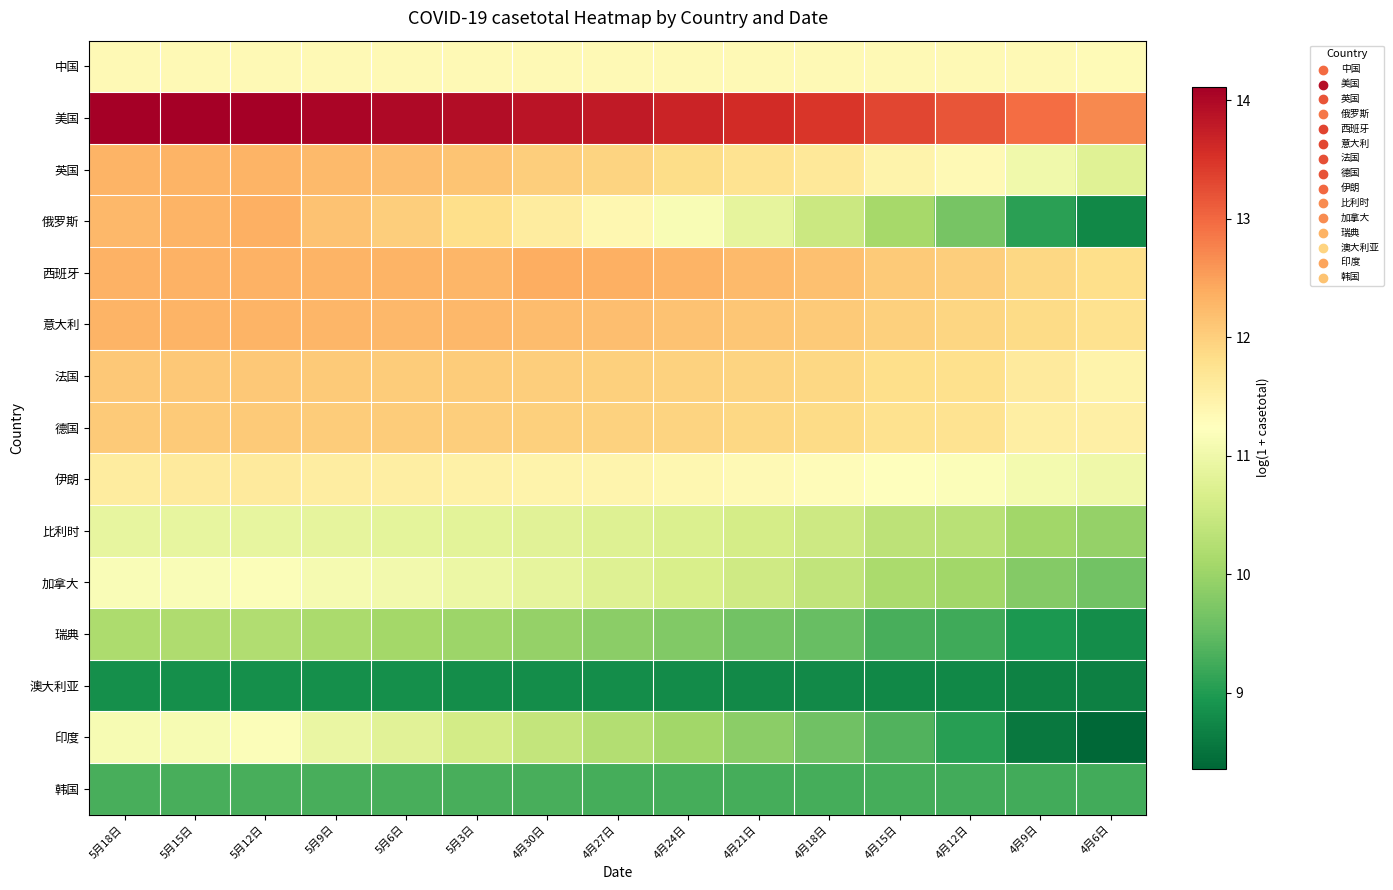

Between 4月24日 and 4月30日, which is larger?

4月30日